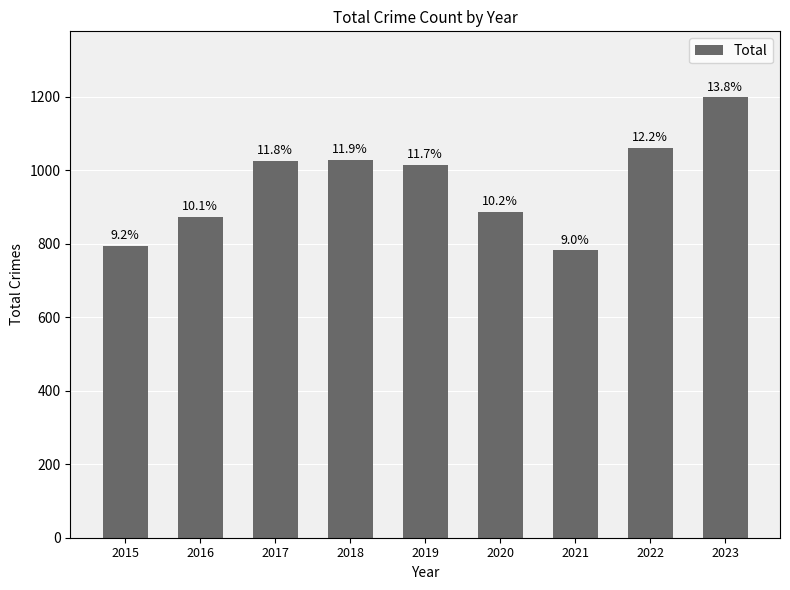

Does the chart contain any negative values?

No